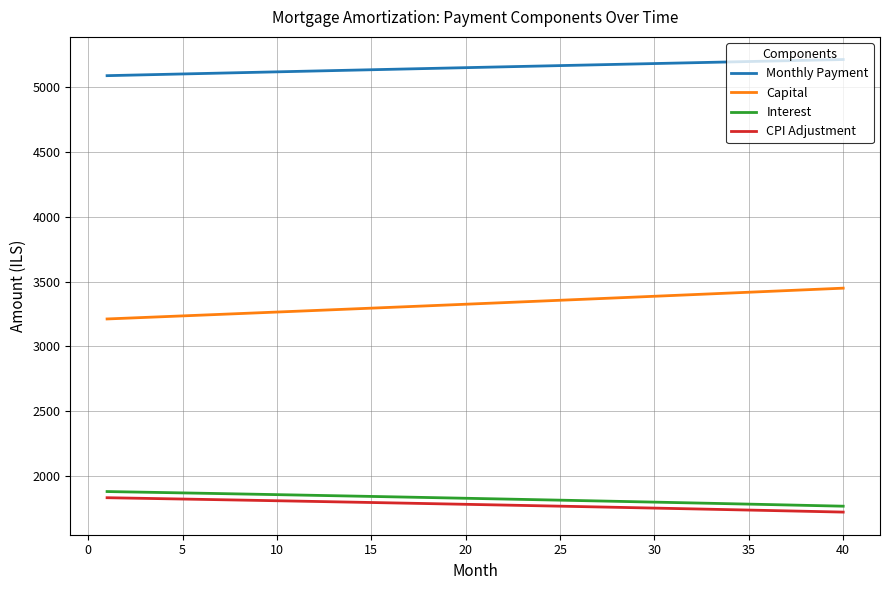

What is the minimum value for CPI Adjustment?

1719.8